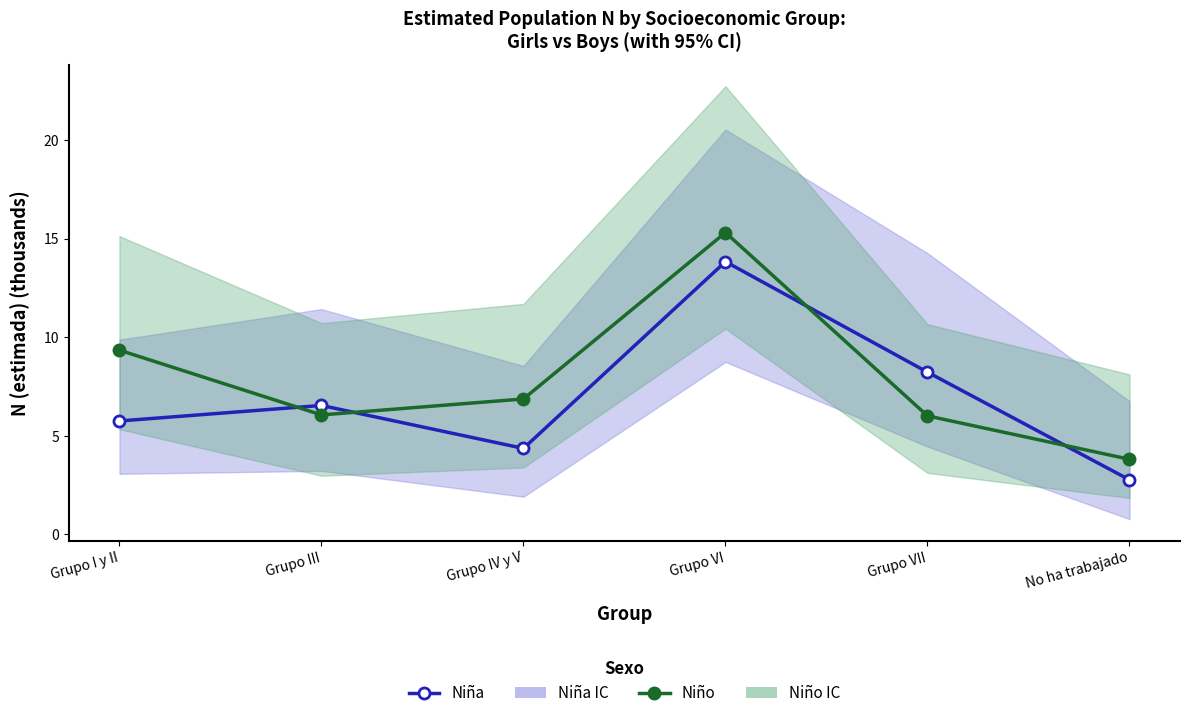

How many data points in Niño (N estimada) are above 6?

5